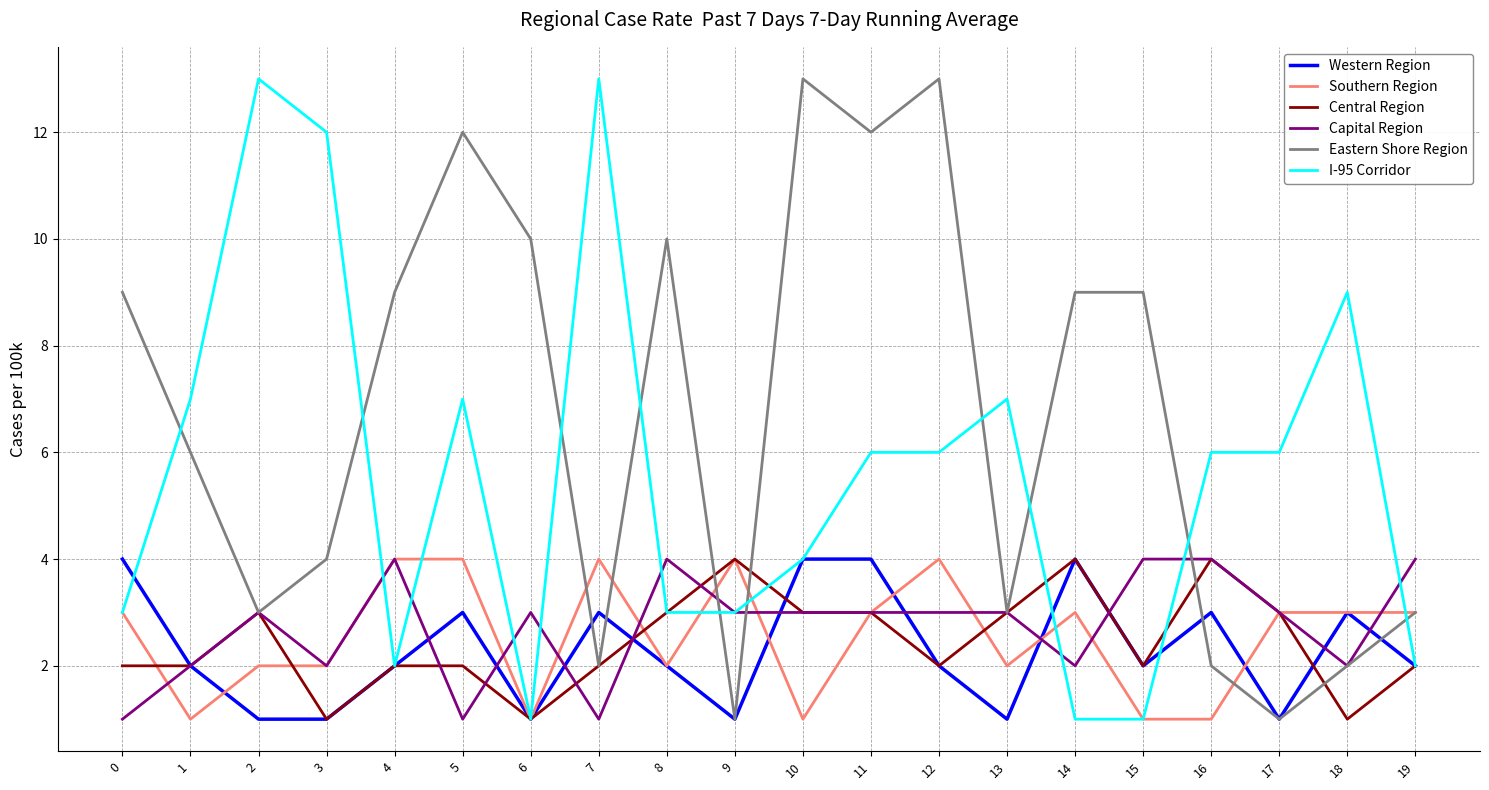

True or false: Central Region has a value of 4 at 2.

False